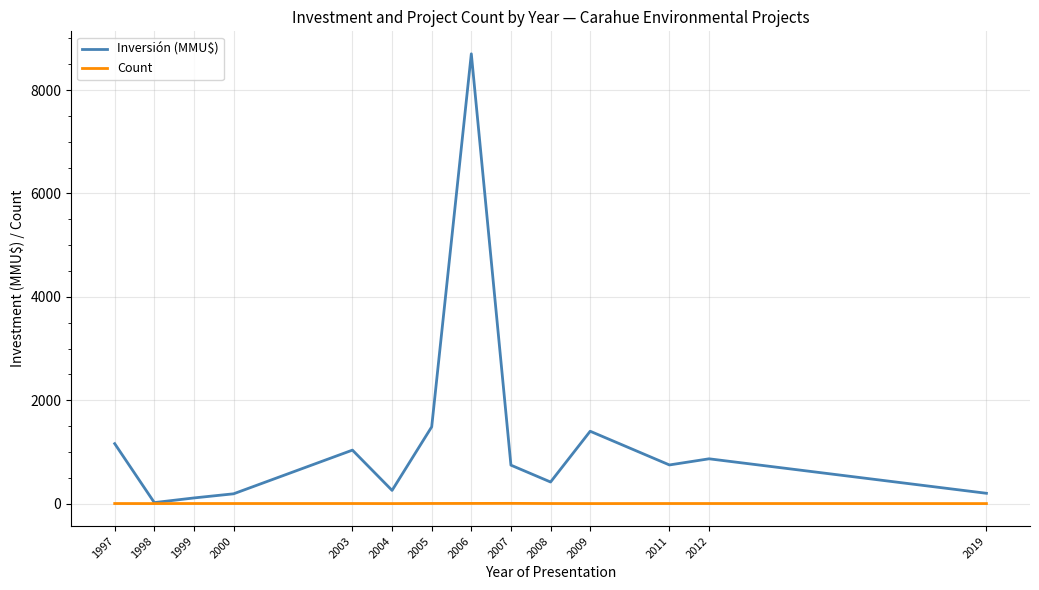

What is the lowest value of the Count series?

1